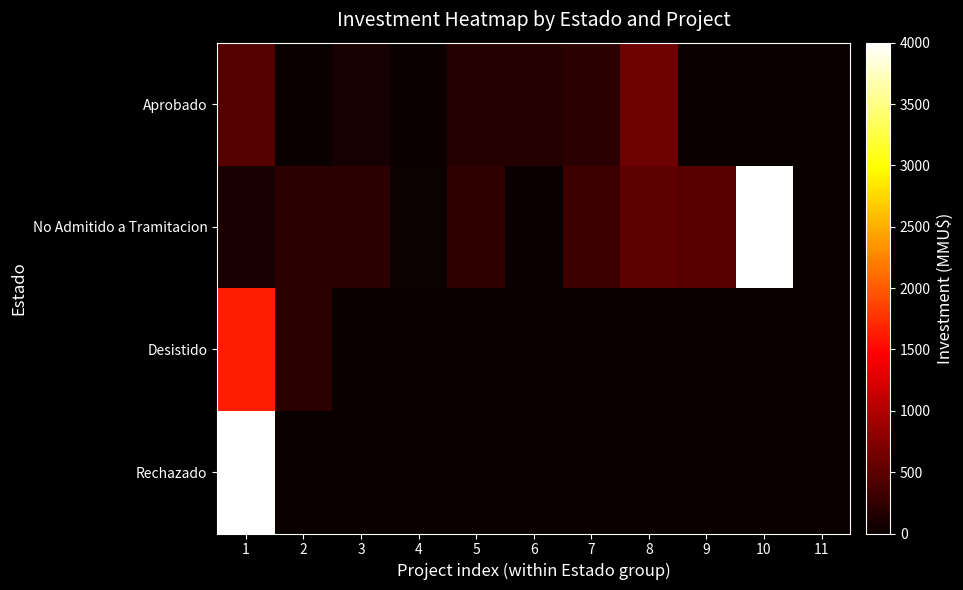

Which series has the widest spread of values?

No Admitido a Tramitacion